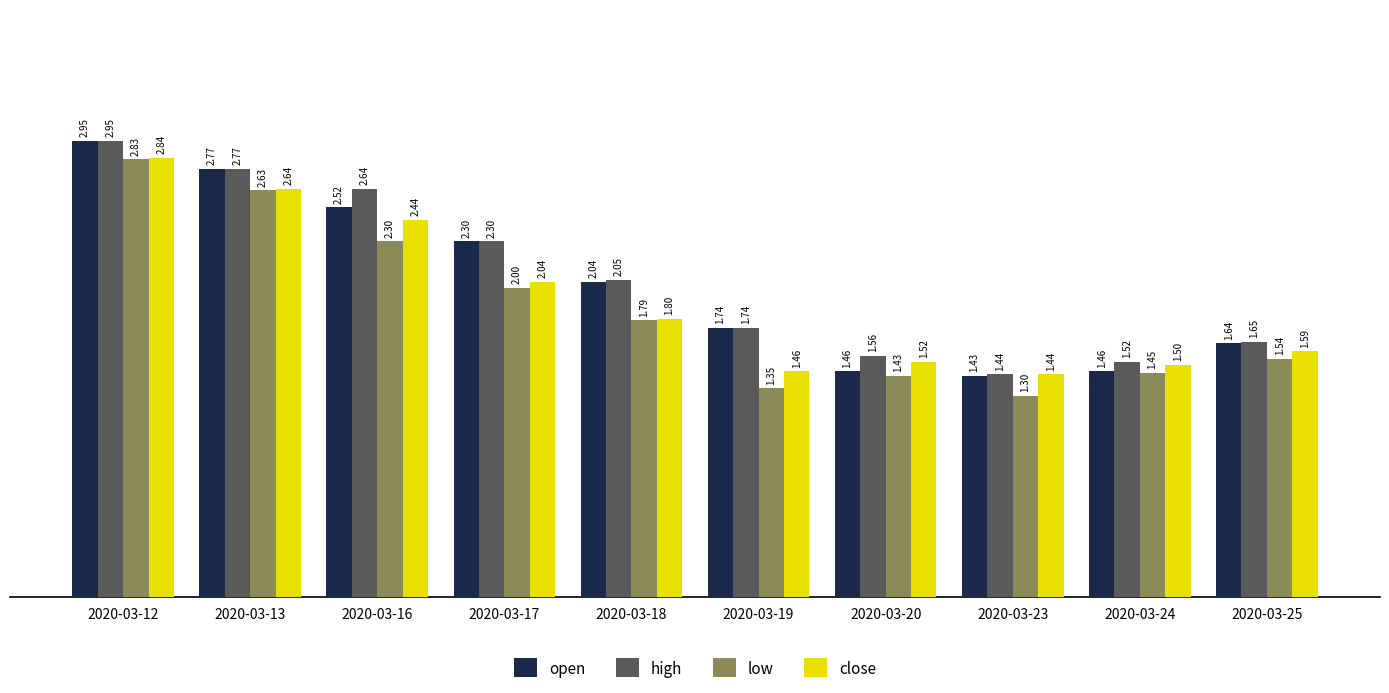

True or false: high has a value of 1.5 at 2020-03-24.

True